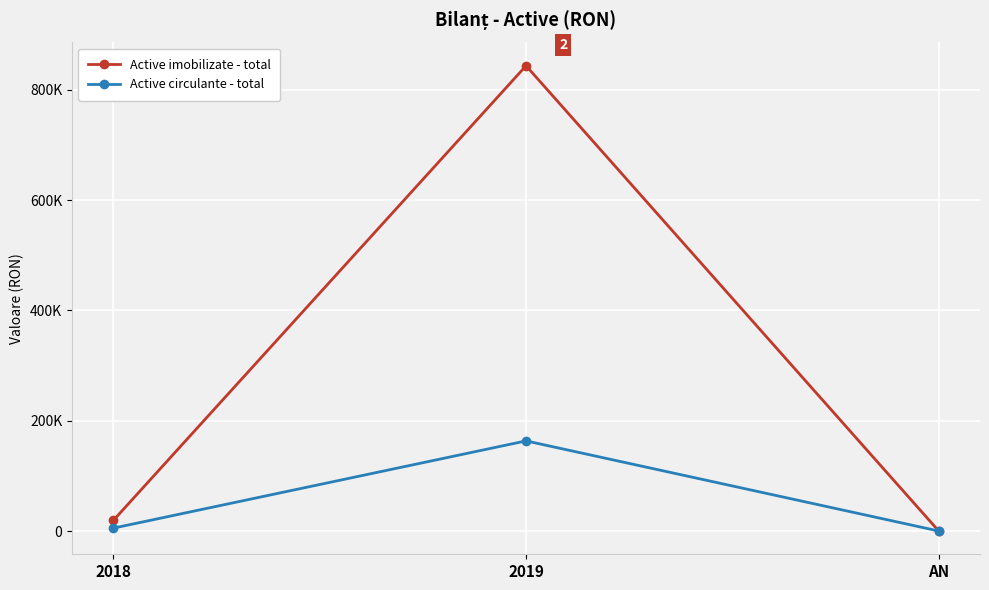

How many positive values does the Active imobilizate - total series have?

2